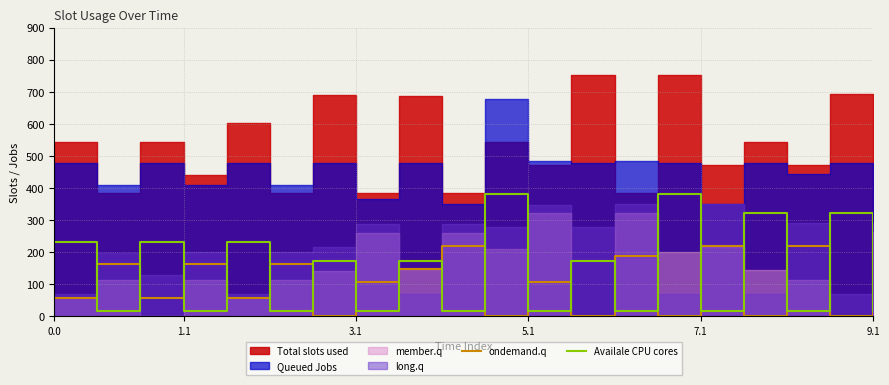

What is the maximum value for ondemand.q?

219.2